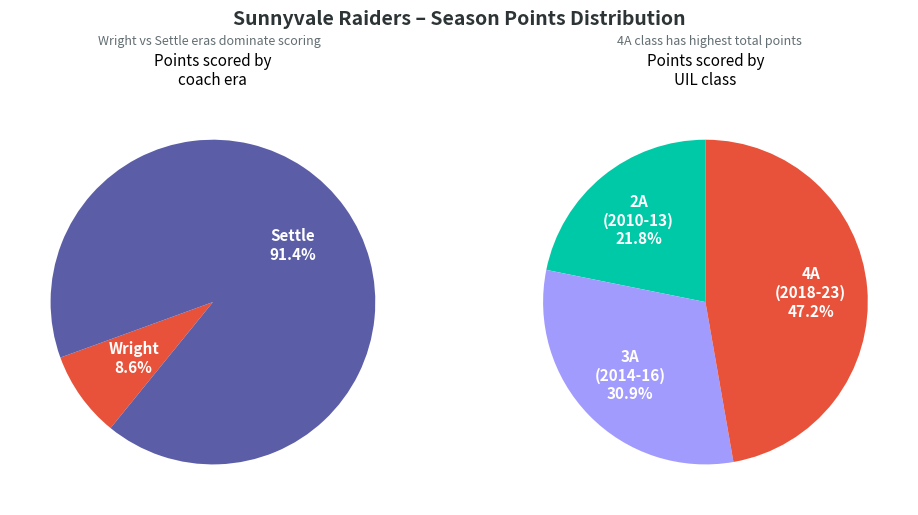

Which slice is the largest?

Settle